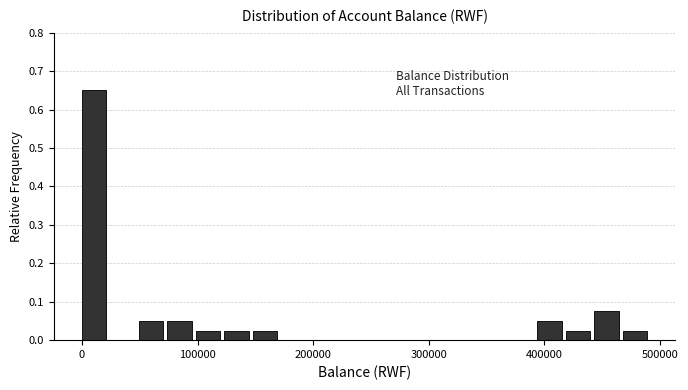

Read against the x-axis, roughly where is the centre of the tallest bar?

10000